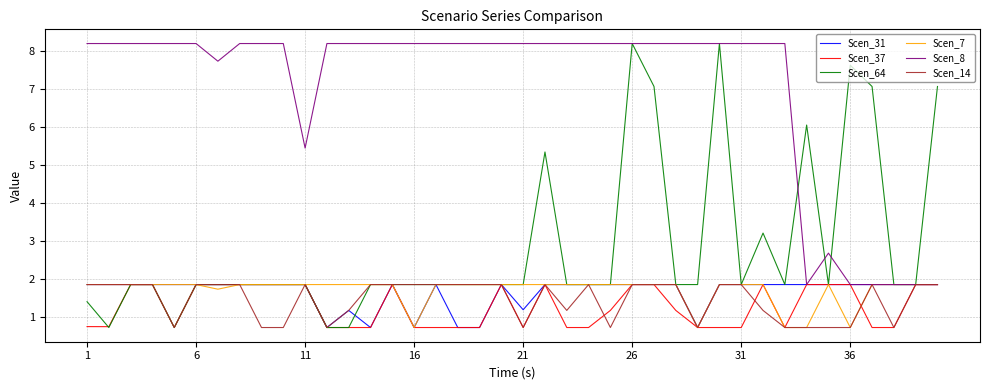

What is the smallest value displayed?

0.7